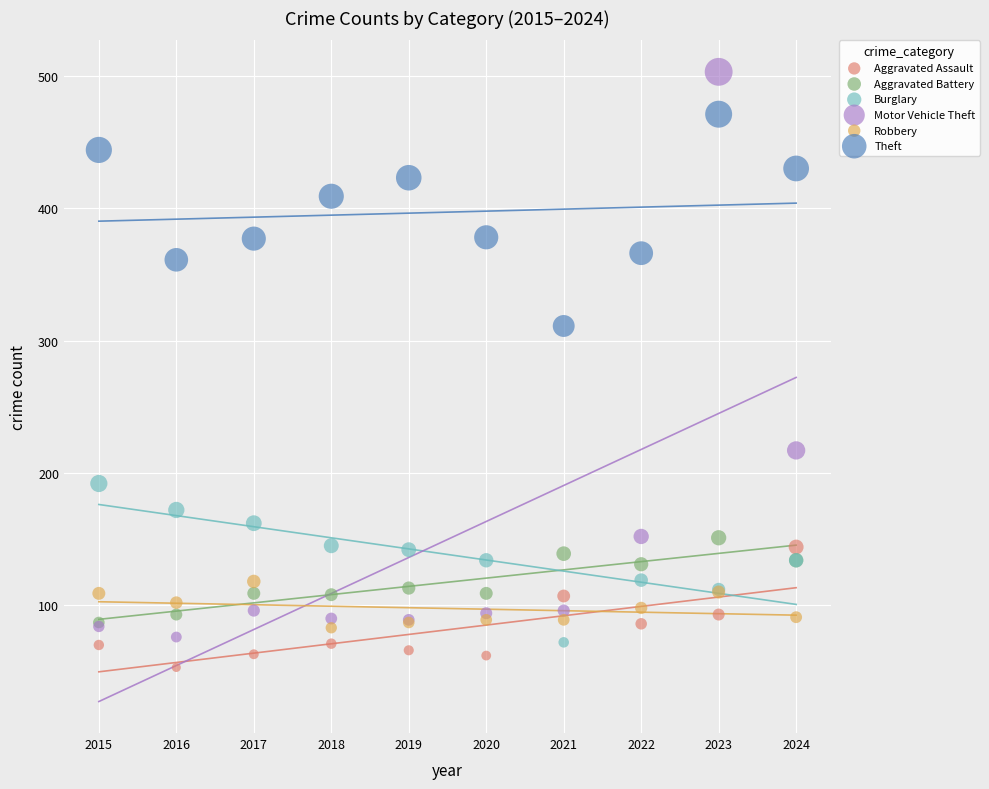

In the Motor Vehicle Theft series, what Y value is closest to 289?

217